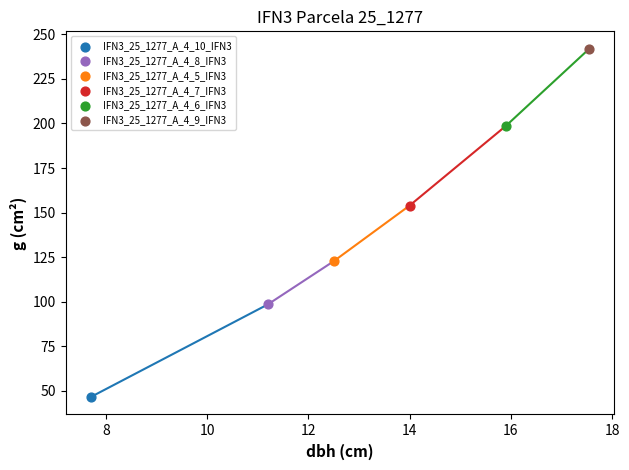

Which series contains the lowest Y value?

IFN3_25_1277_A_4_10_IFN3